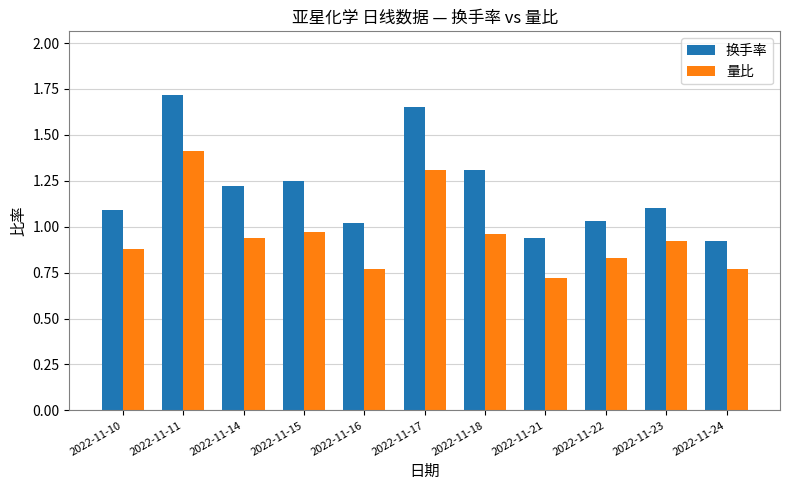

Which series changed the most between 2022-11-14 and 2022-11-24?

换手率